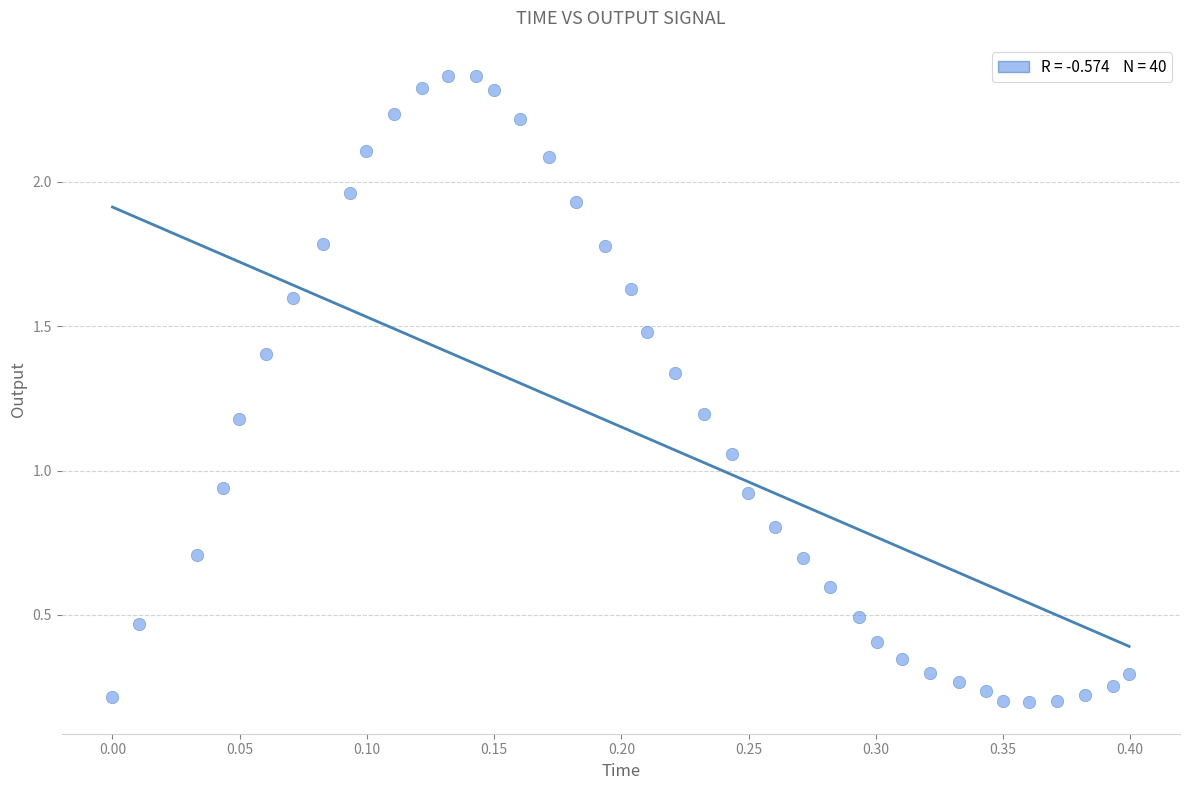

What is the range of X values (max minus min)?

0.4